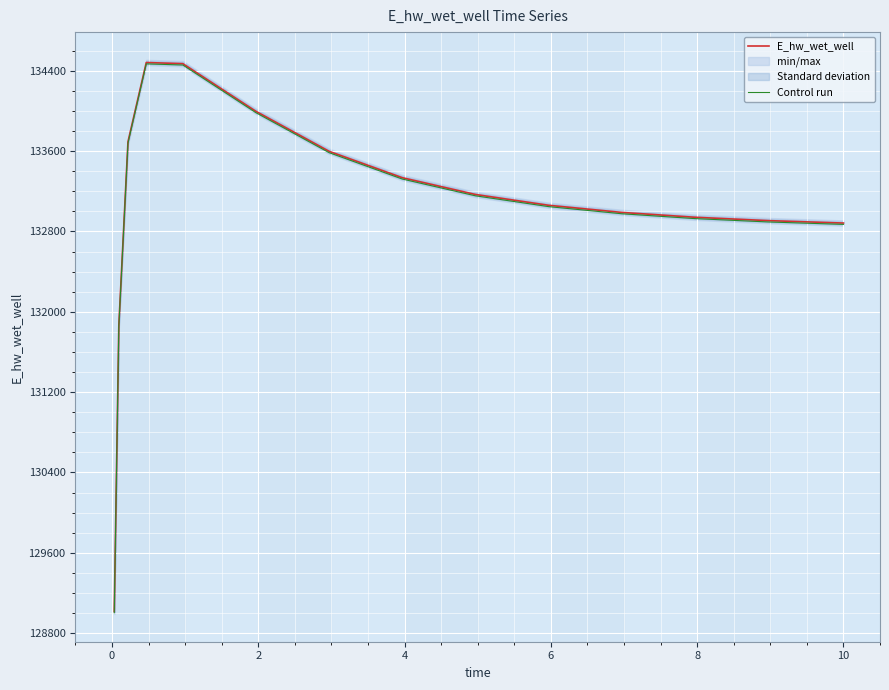

Which series has the largest total across all categories?

E_hw_wet_well